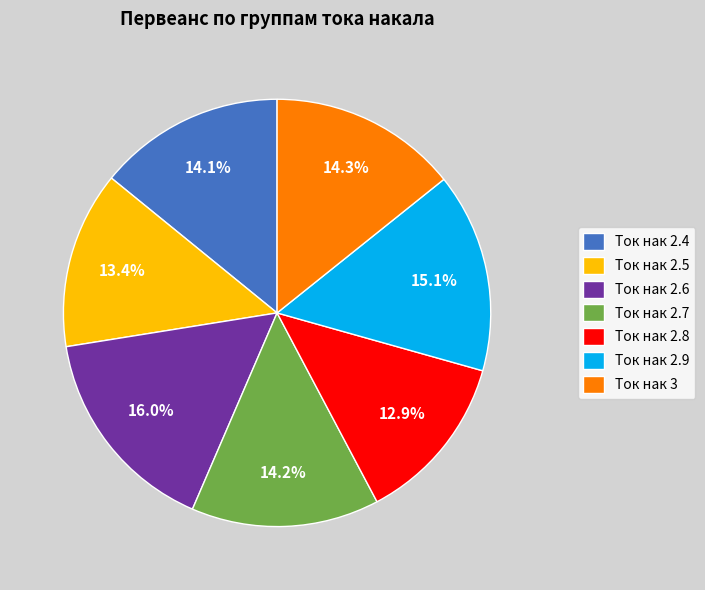

How many segments does this pie chart have?

7